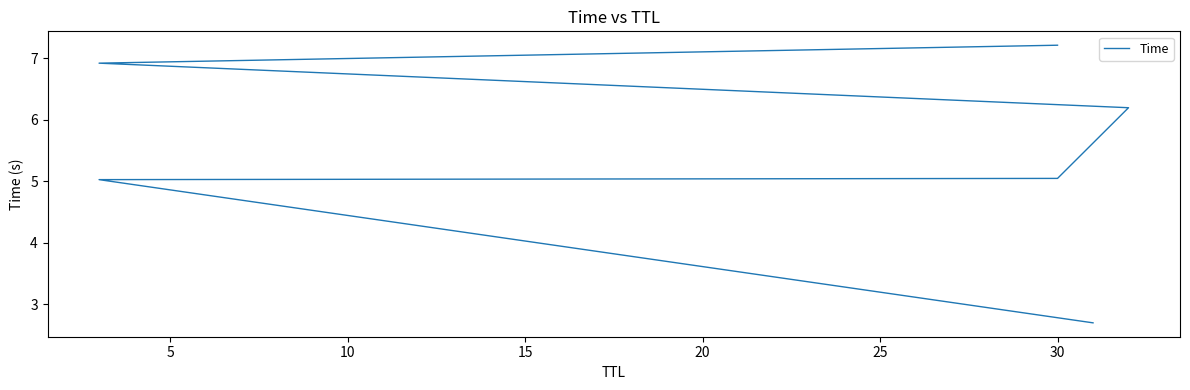

What is the value of the 6th point from the left?

7.2